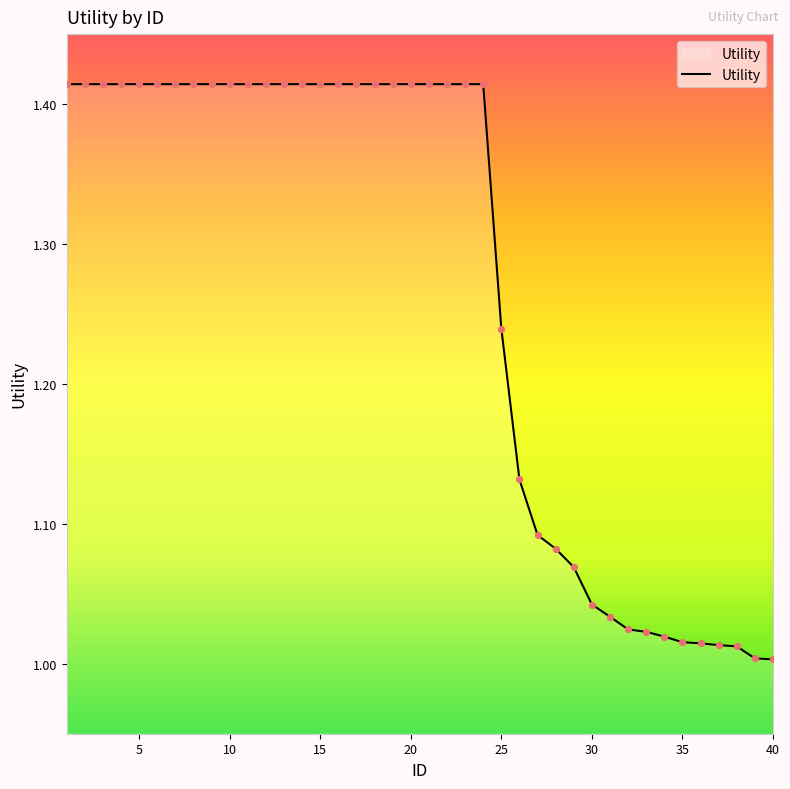

What is the difference between the maximum and minimum values?

0.4